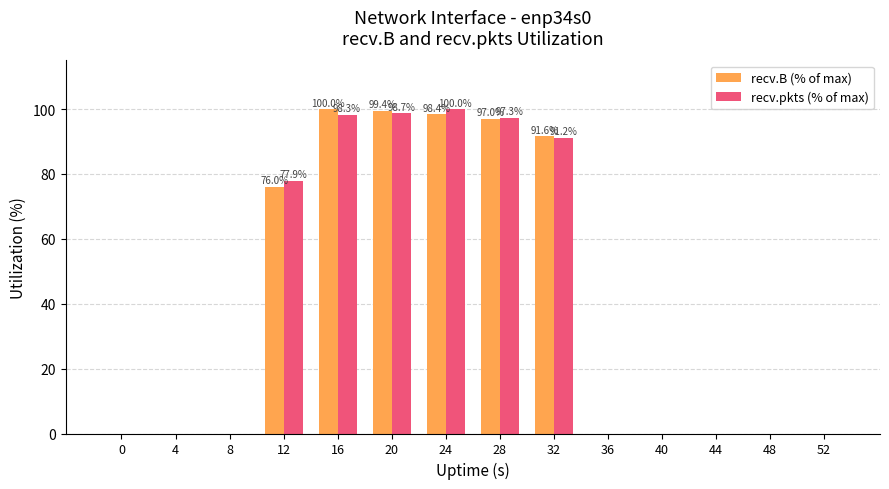

True or false: recv.B (% of max) has a value of -40.1 at 48.

False